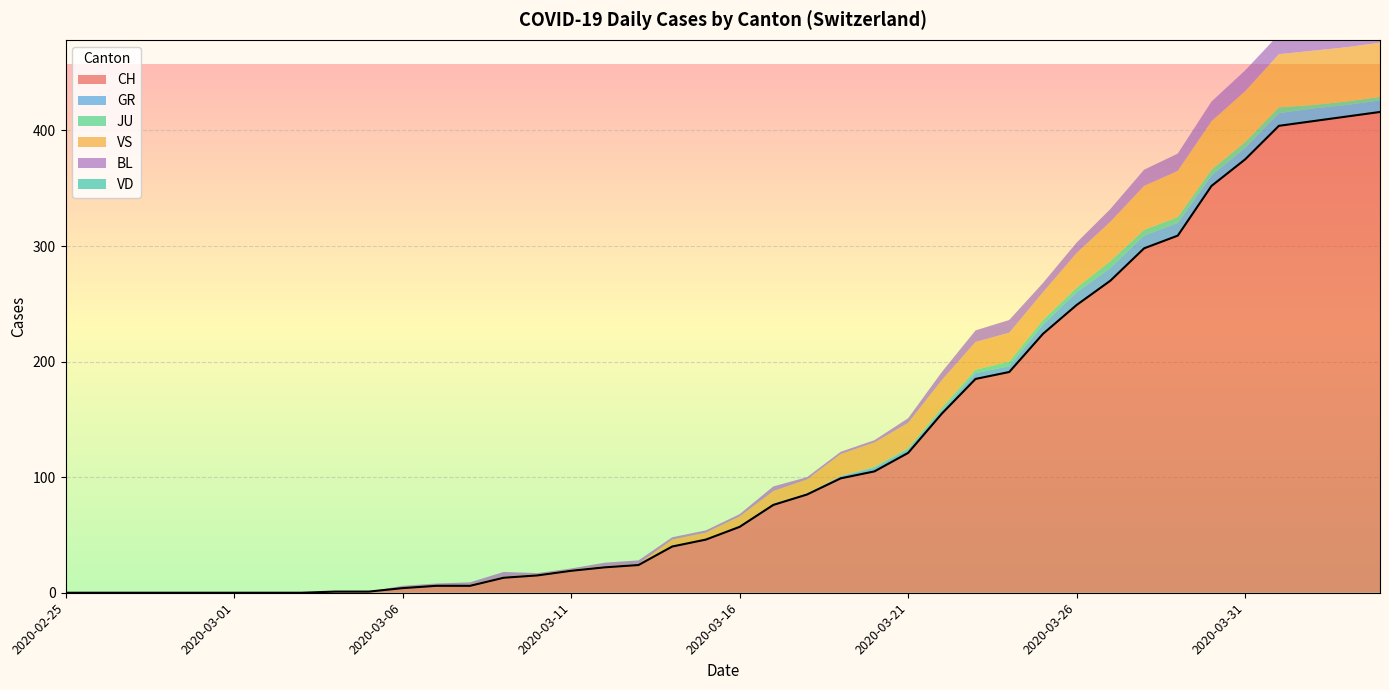

At how many categories does at least one series exceed 107?

15